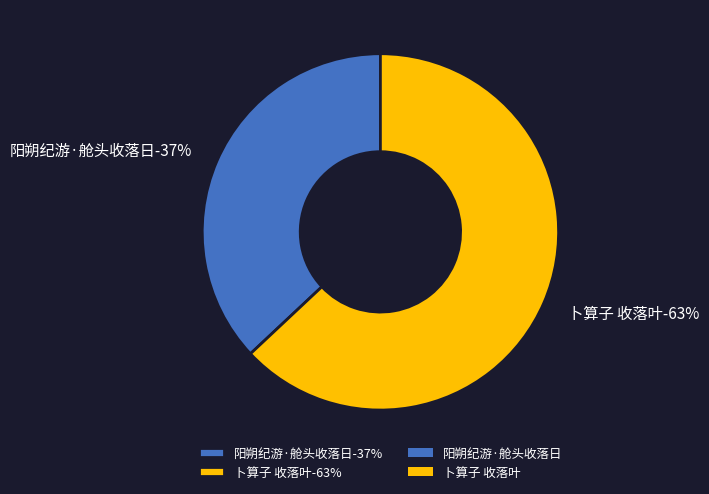

What percentage do 卜算子 收落叶 and 阳朔纪游·舱头收落日 together represent?

100.0%